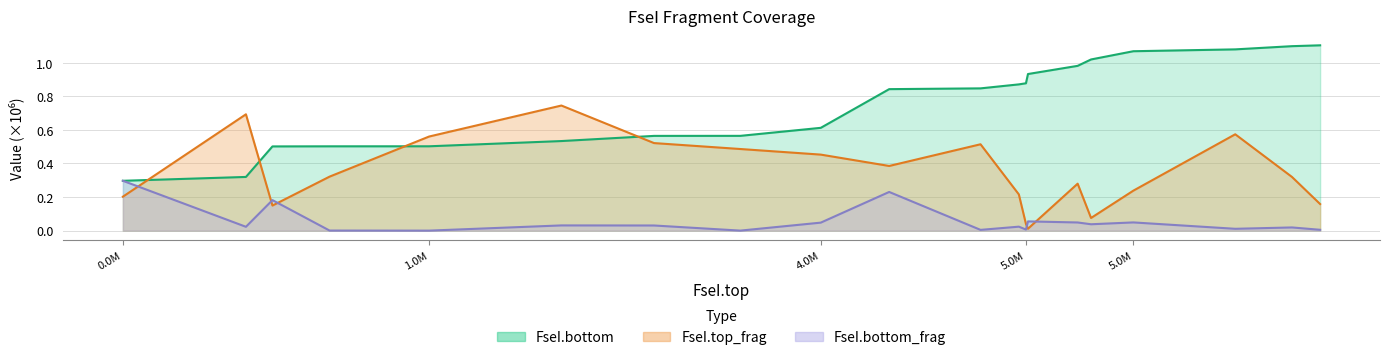

True or false: FseI.top_frag and FseI.bottom intersect in this chart.

True